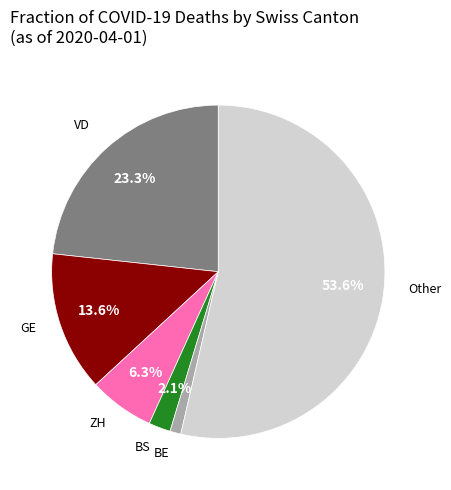

Does any single category account for the majority?

Yes